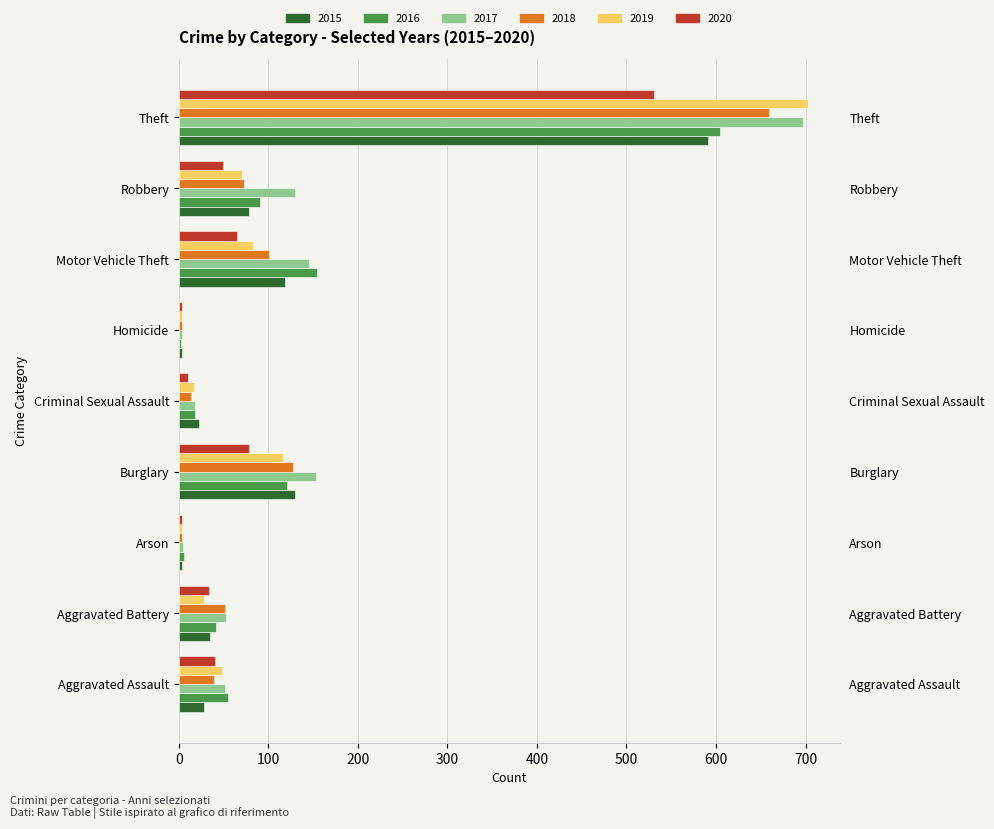

At how many categories does at least one series exceed 121?

4